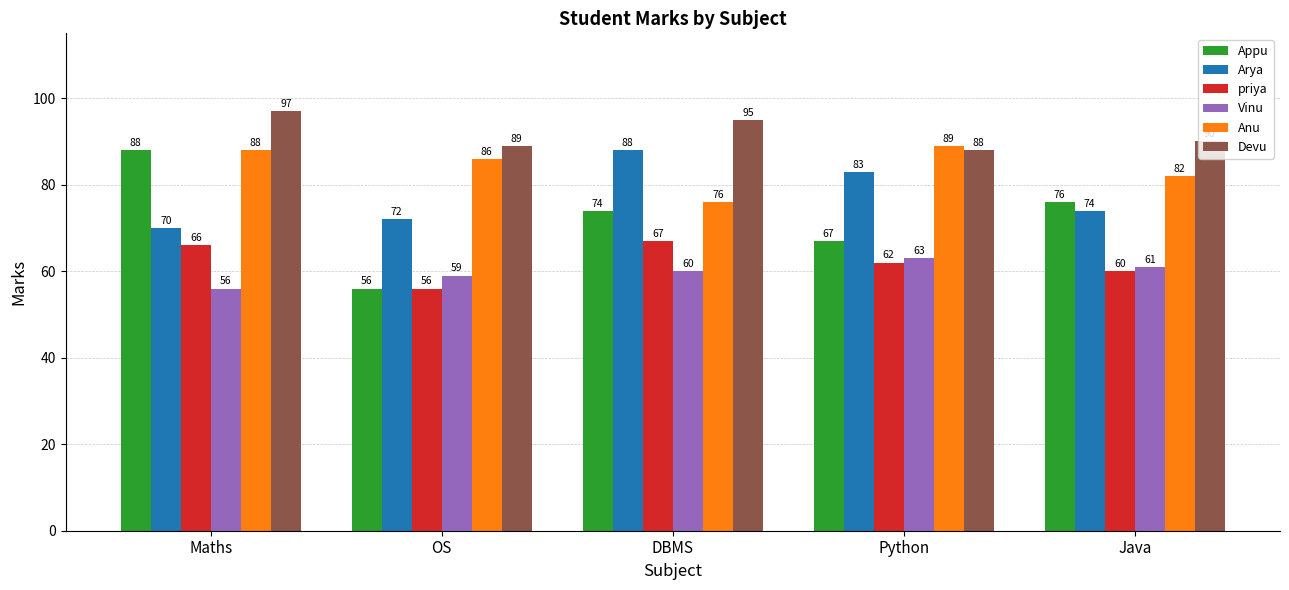

At how many categories does at least one series exceed 64?

5